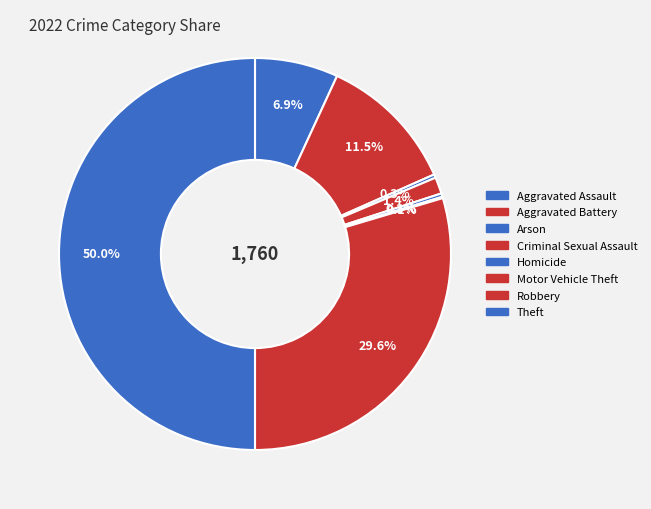

Does any single category account for the majority?

No